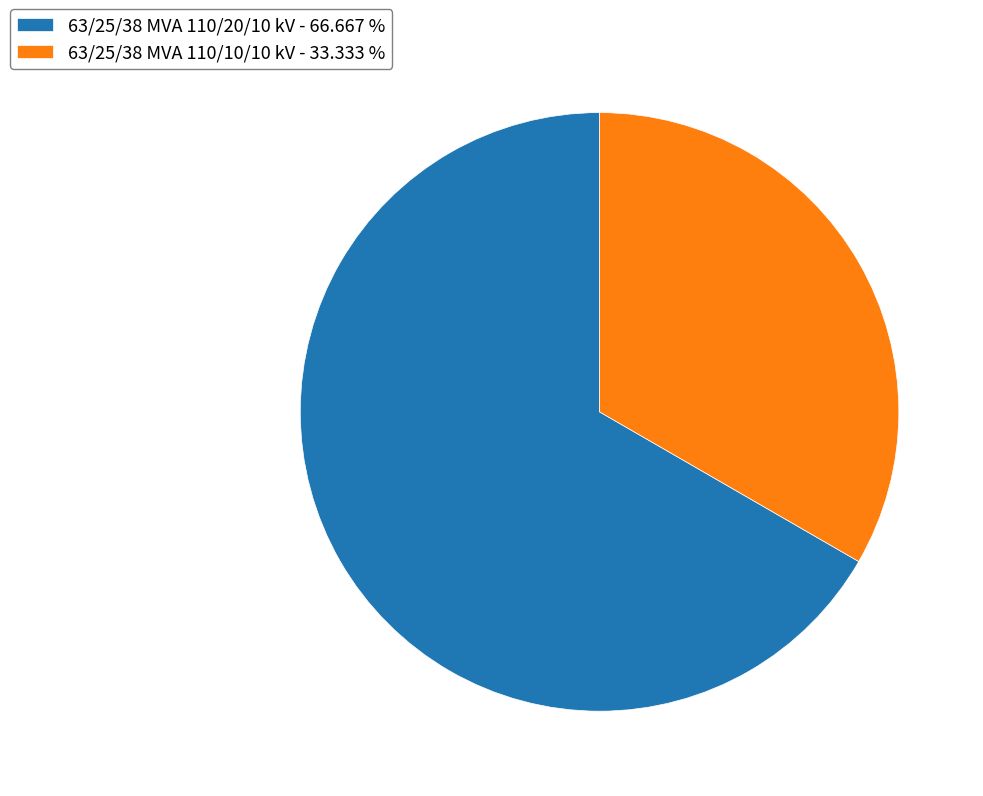

Do 63/25/38 MVA 110/20/10 kV - 66.667 % and 63/25/38 MVA 110/10/10 kV - 33.333 % together represent more than half of the pie?

Yes